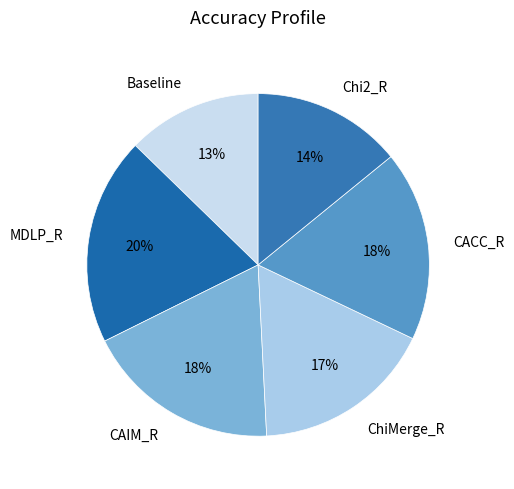

True or false: ChiMerge_R accounts for 25% of the total.

False